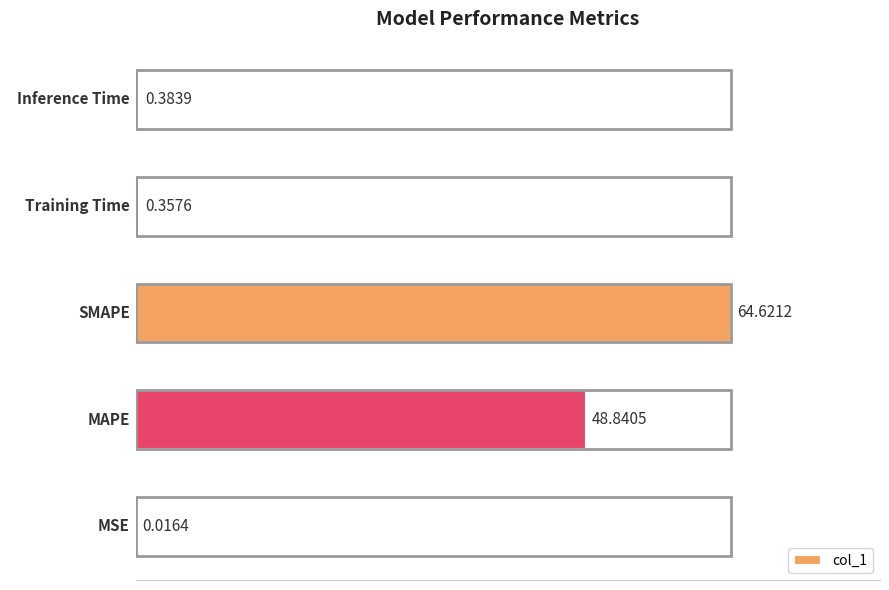

Which category has the highest value across all series?

SMAPE